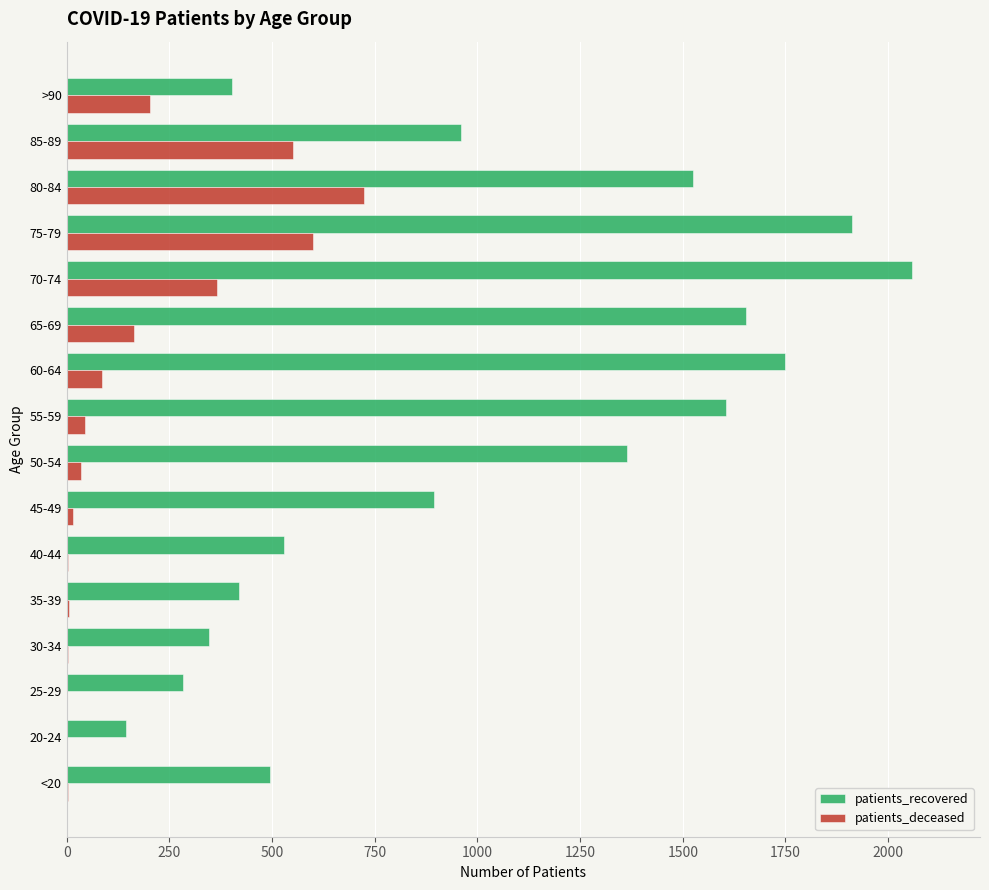

Which series changed the most between 25-29 and 55-59?

patients_recovered